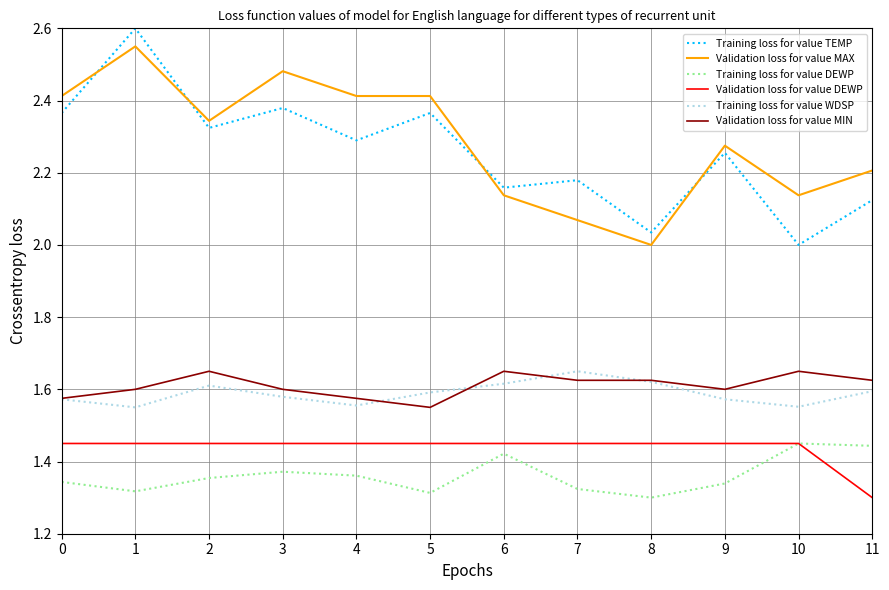

The value of Training loss for value DEWP at 4 is 0.8. True or false?

False